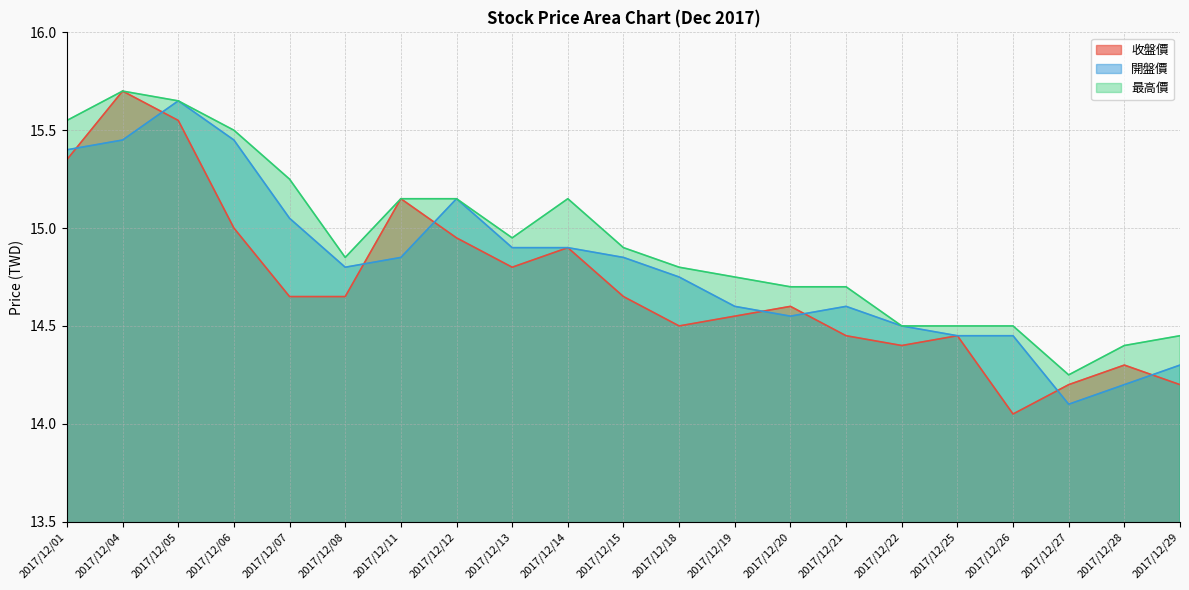

Which label corresponds to the smallest value in the chart?

2017/12/26